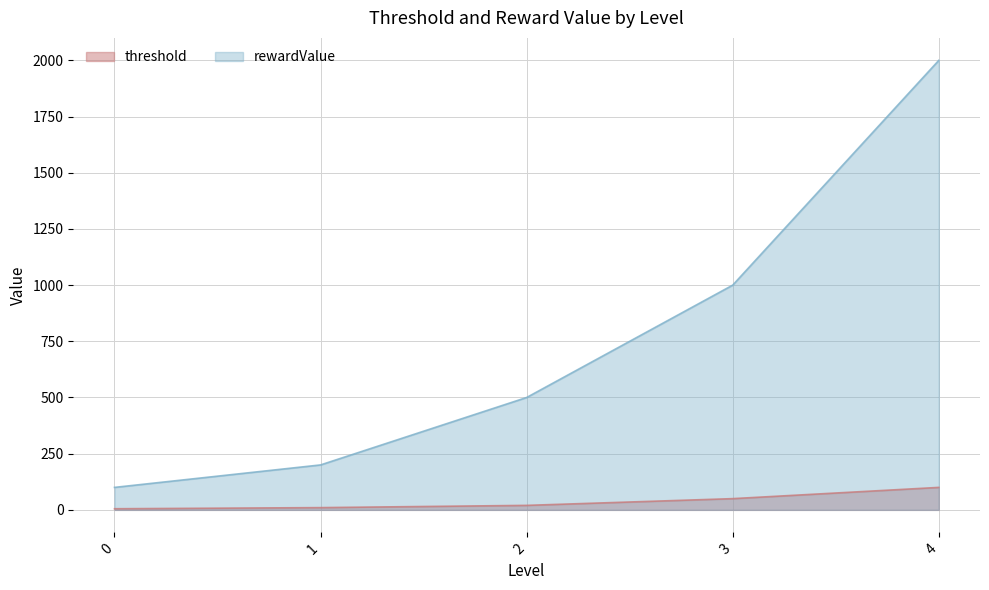

What is the average value of the rewardValue series?

760